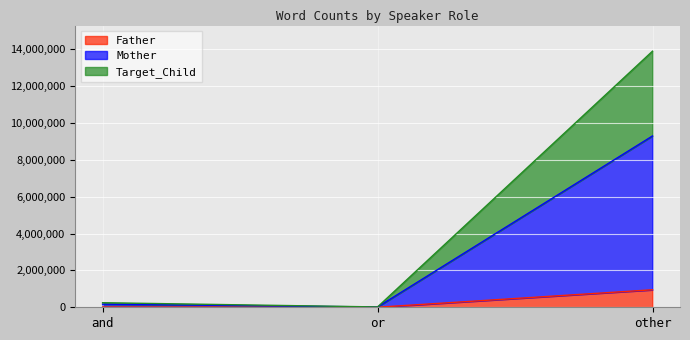

True or false: Father has a value of 774 at or.

False